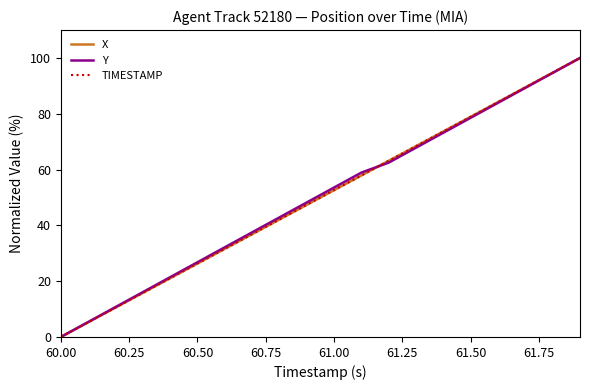

True or false: TIMESTAMP has more than 1 interior local peaks.

False